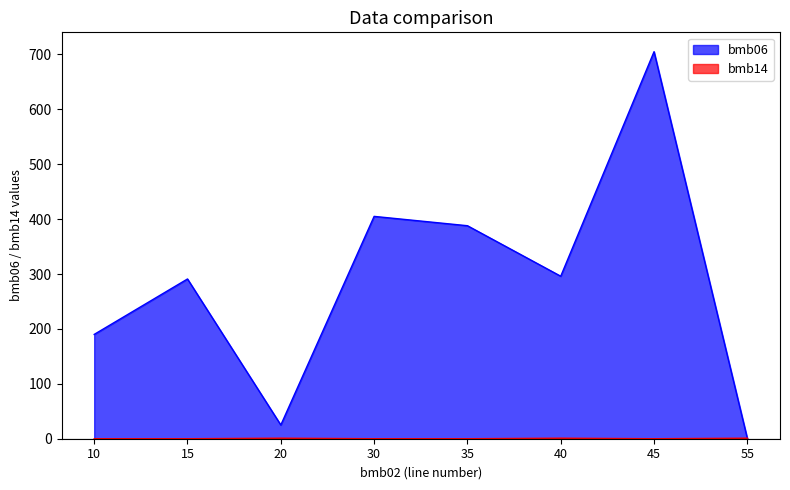

What is the lowest value of the bmb06 series?

0.5